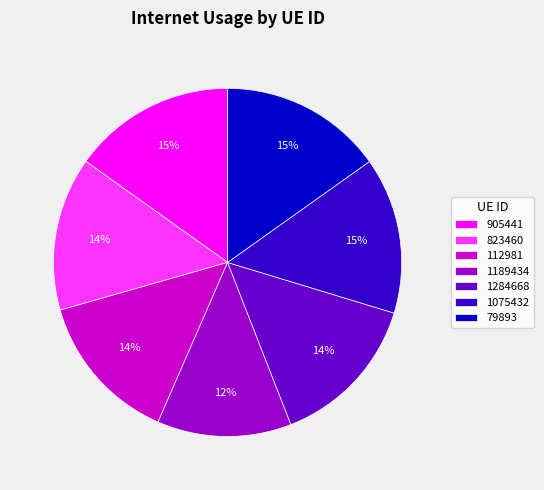

Which category has the smallest portion of the pie?

1189434